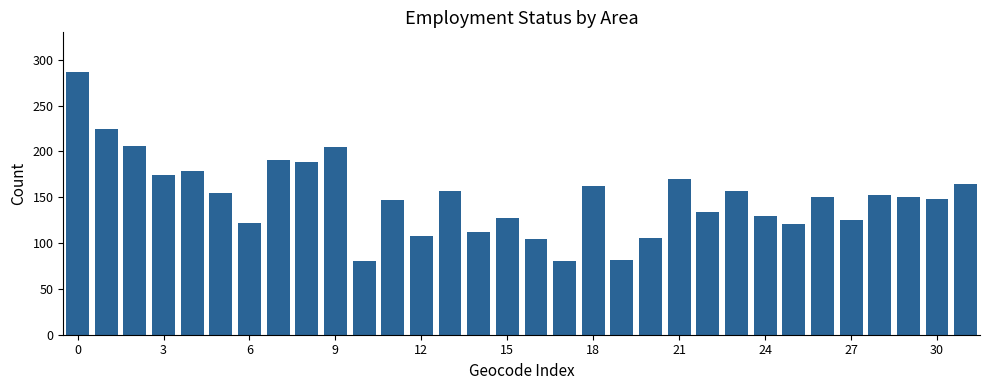

Are the bars grouped side by side (vs. stacked)?

No